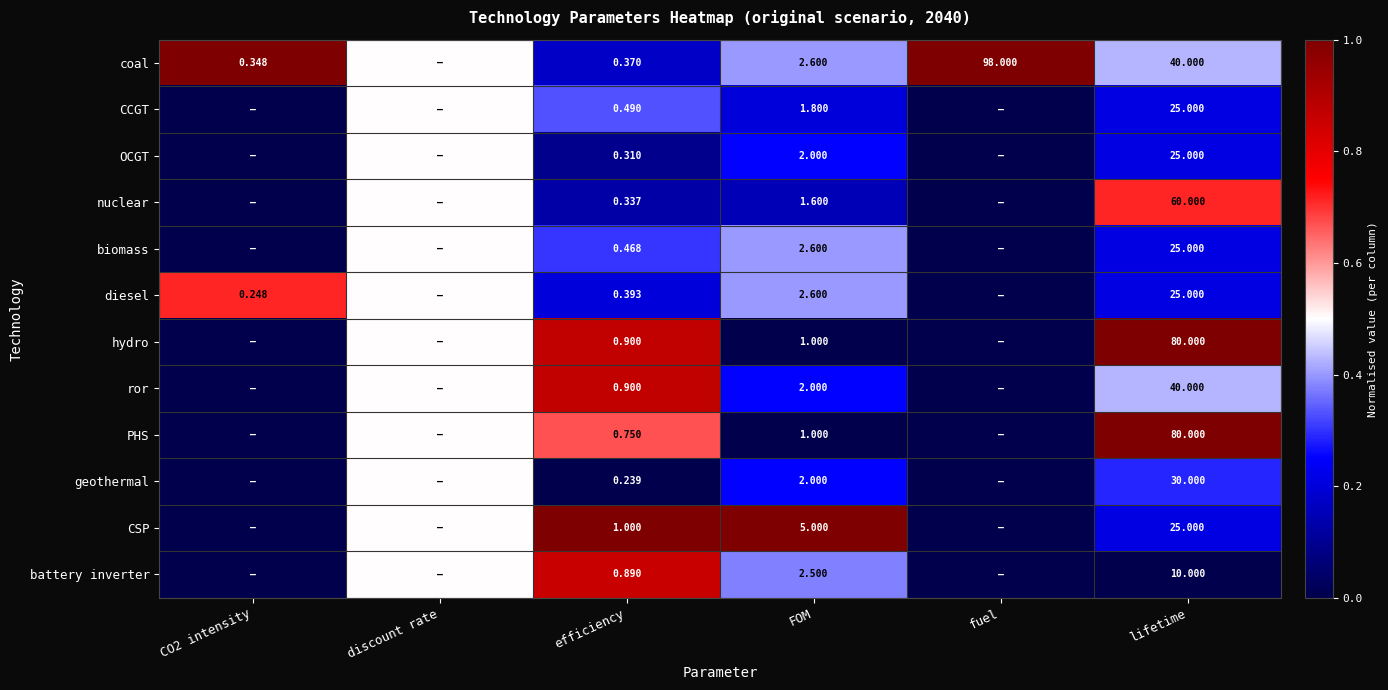

Between efficiency and lifetime, which series saw the biggest shift?

PHS